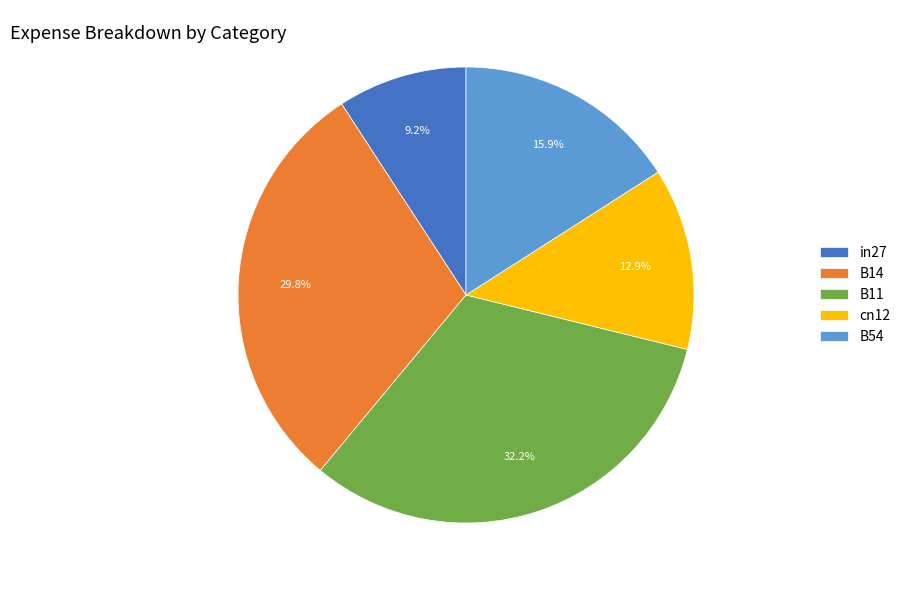

Which category has the biggest portion of the pie?

B11